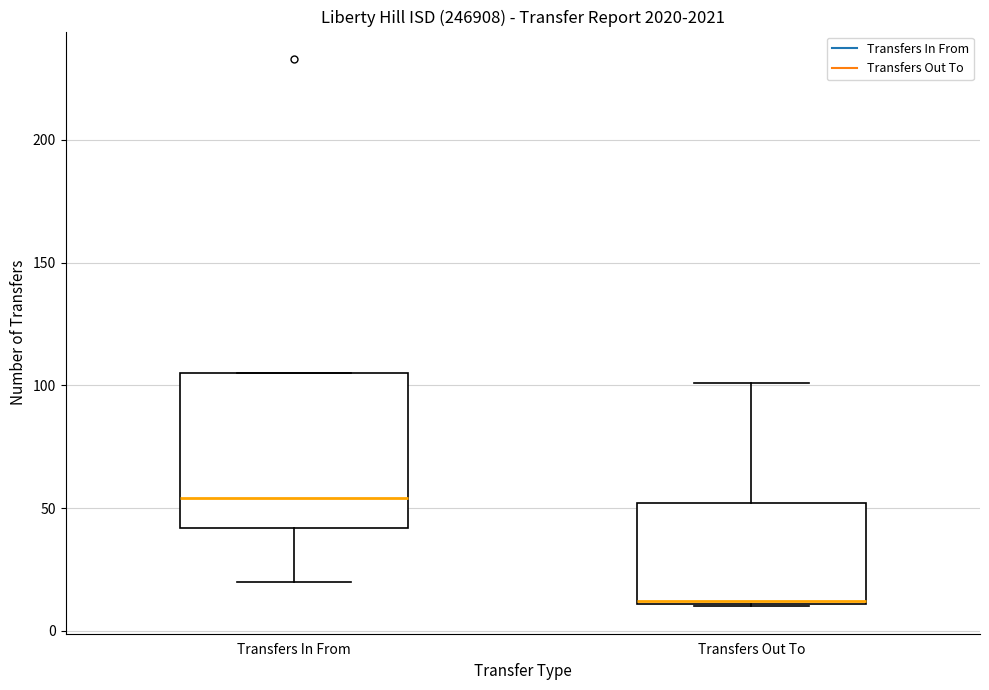

Which box is the tallest, from its lower edge to its upper edge?

Transfers In From